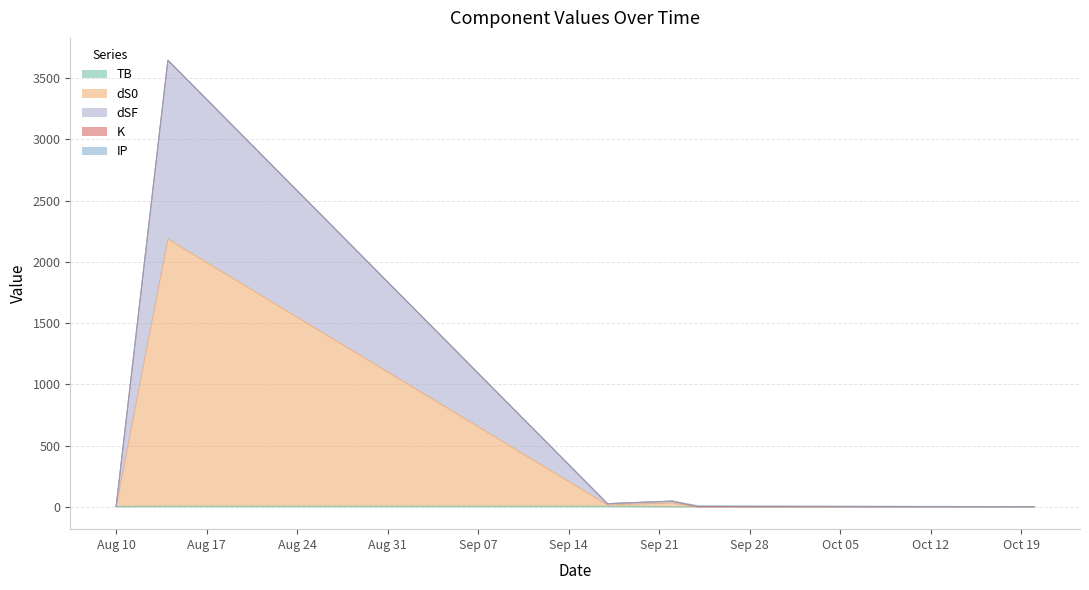

What is the average value of the dSF series?

532.1